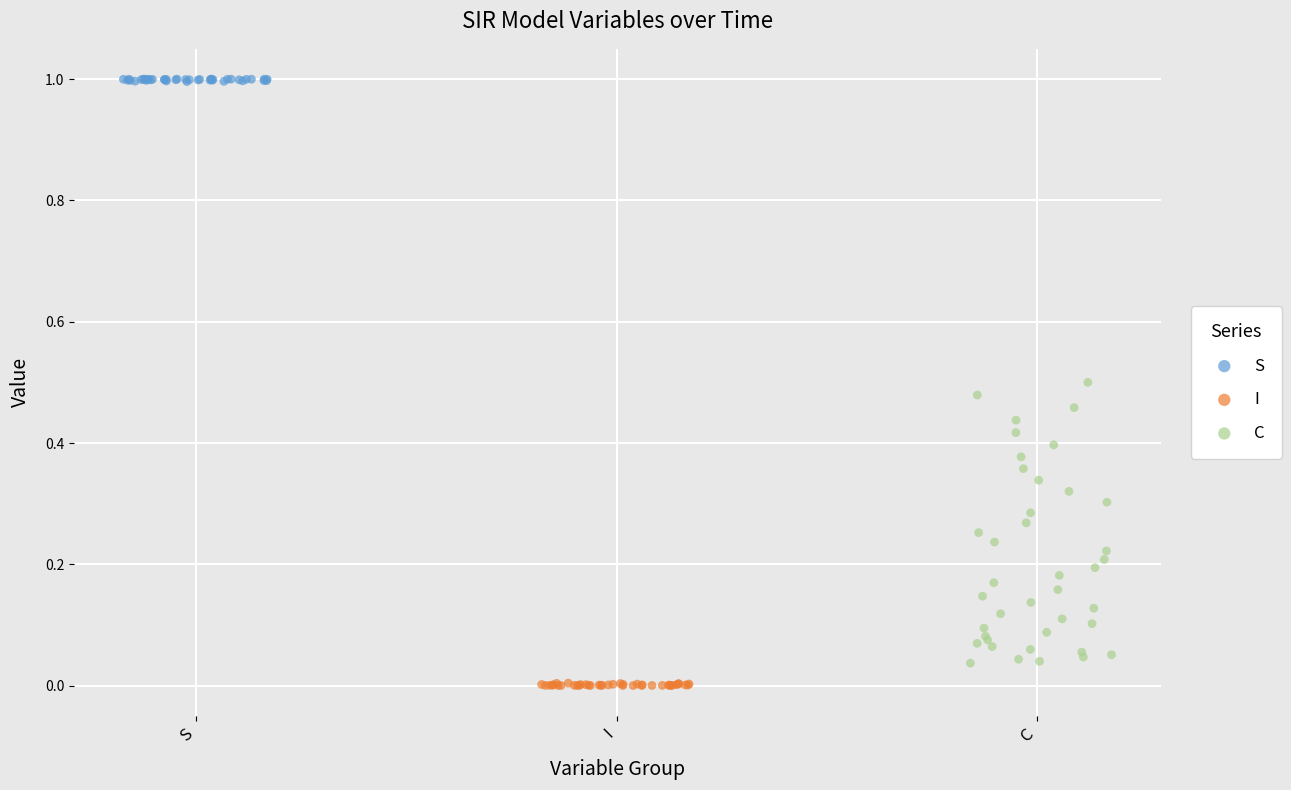

Which series has the largest Y range (max minus min)?

C